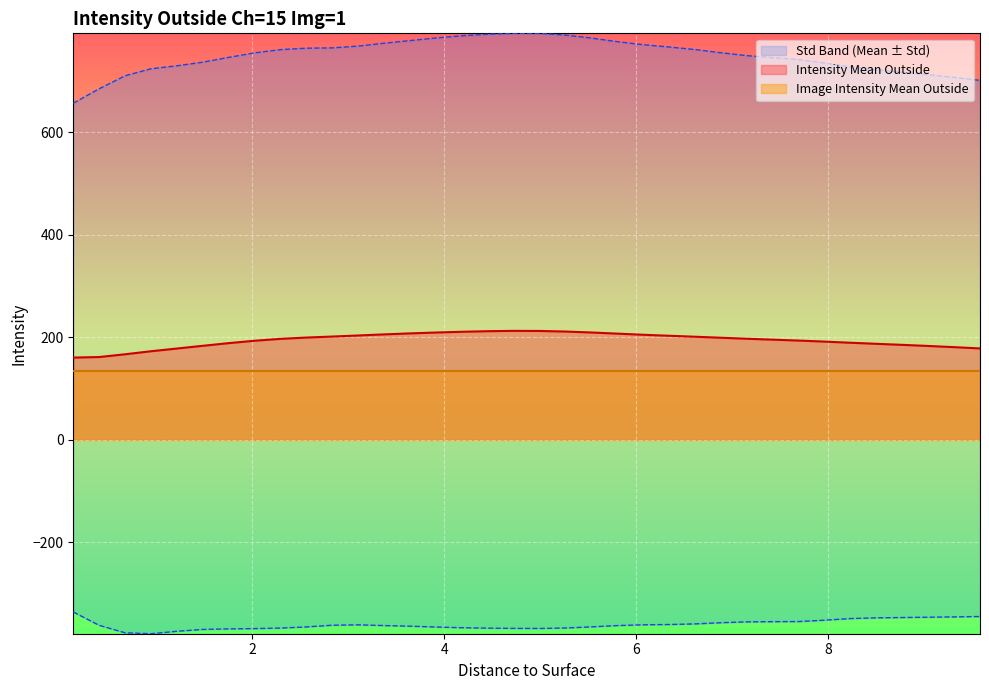

At how many categories does at least one series exceed -49?

36